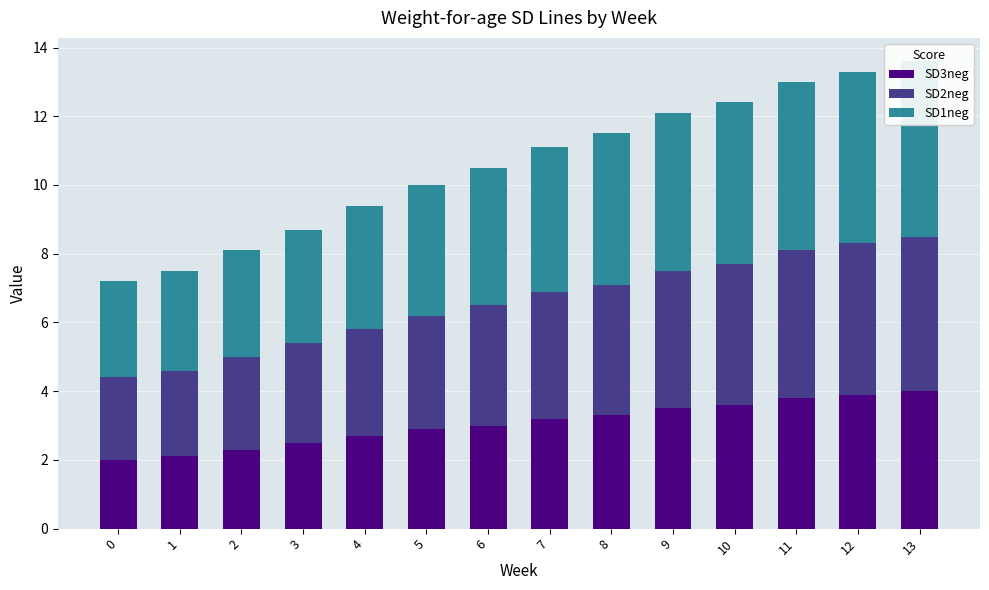

What is the value of the SD3neg bar at the 6th from the left?

2.9